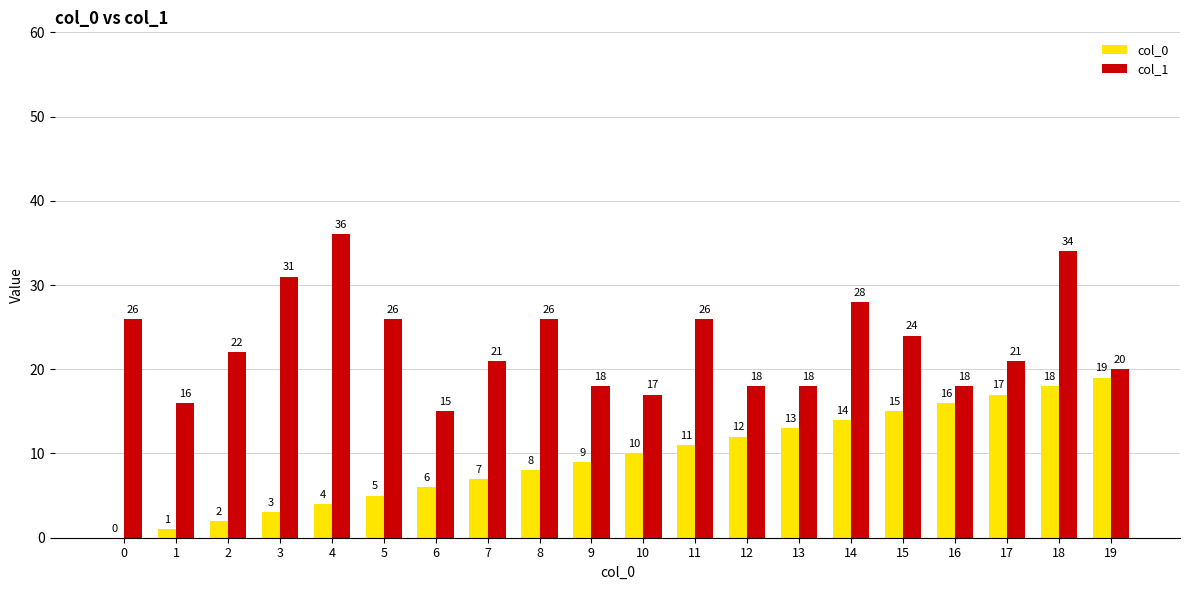

What is the maximum value shown in the chart?

36